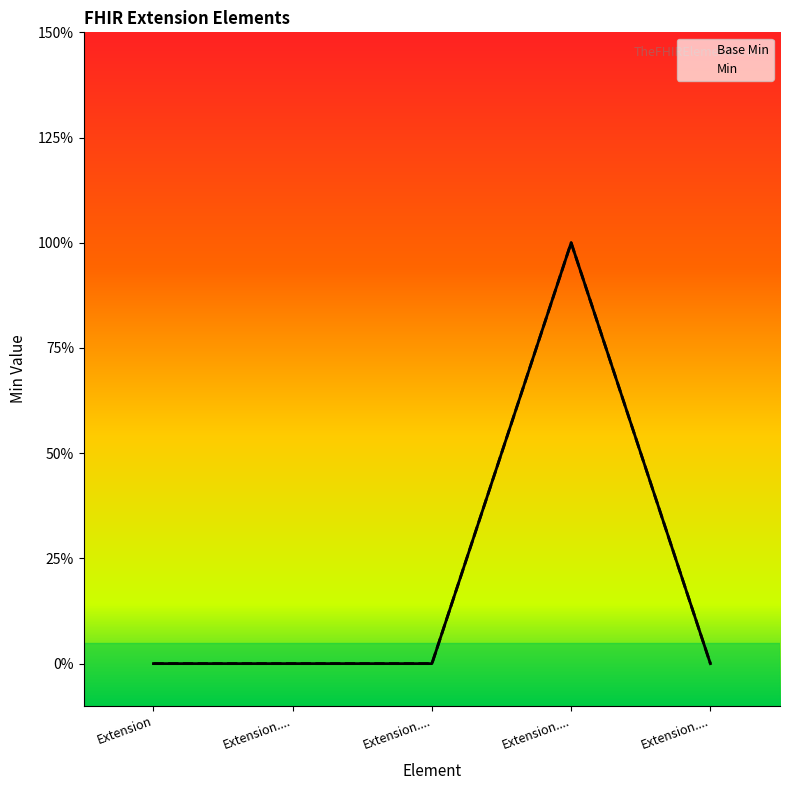

True or false: Base Min and Min intersect in this chart.

False